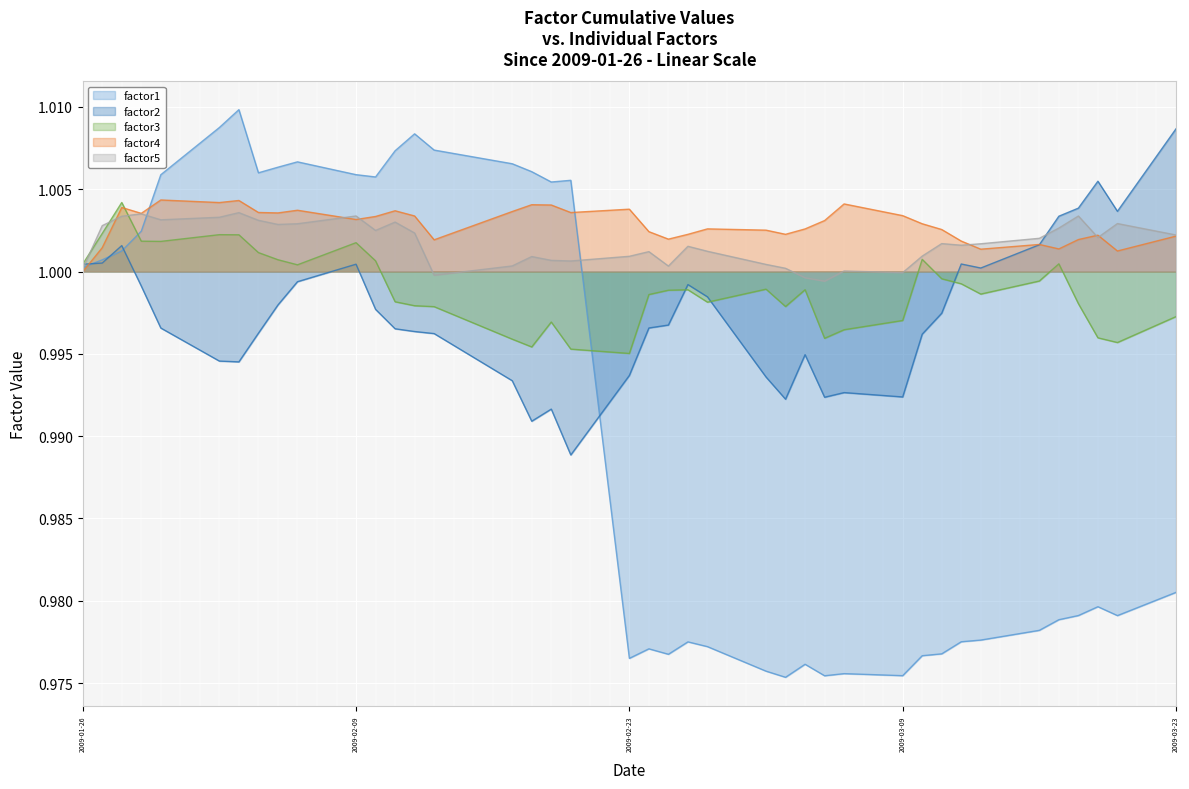

Which series has the largest range (max minus min)?

factor1